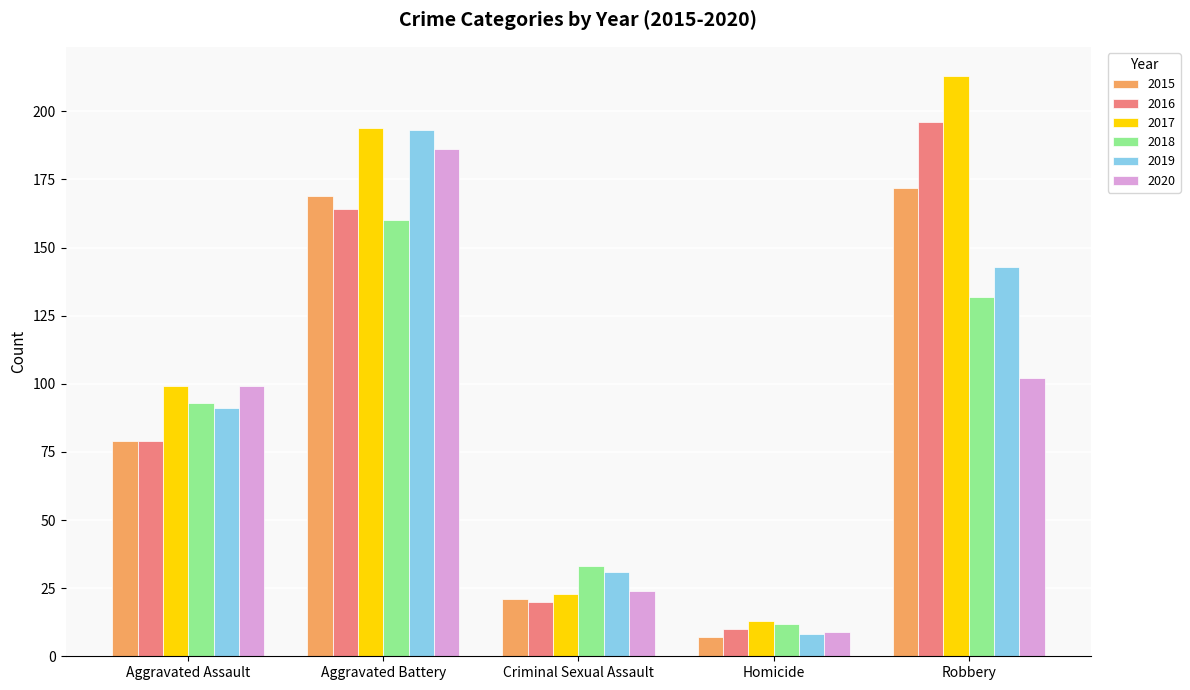

Which category has the highest value in the 2020 series?

Aggravated Battery